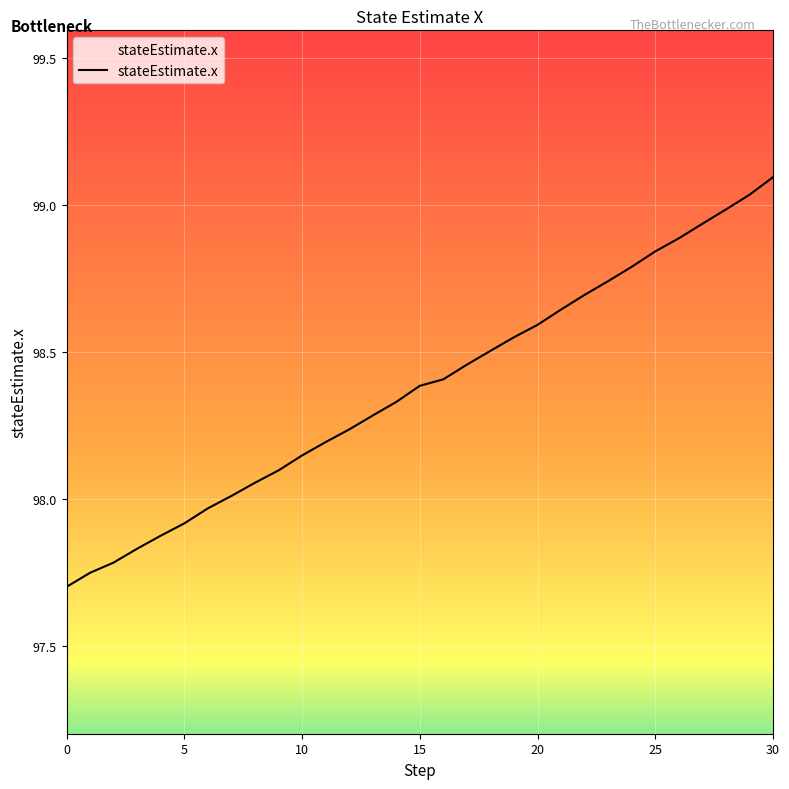

What is the difference between the maximum and minimum values?

1.4